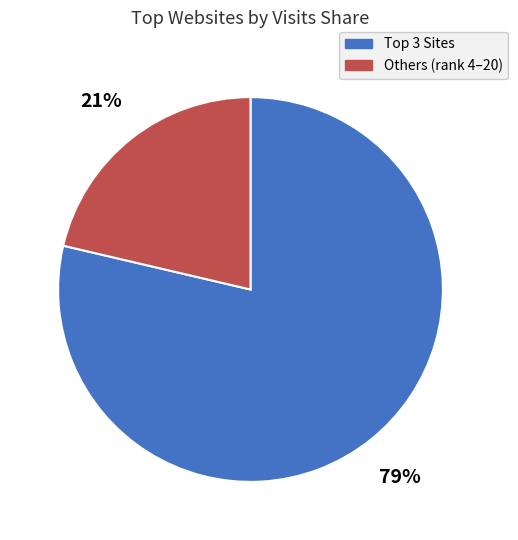

To the nearest percent, what is the average slice percentage?

50%